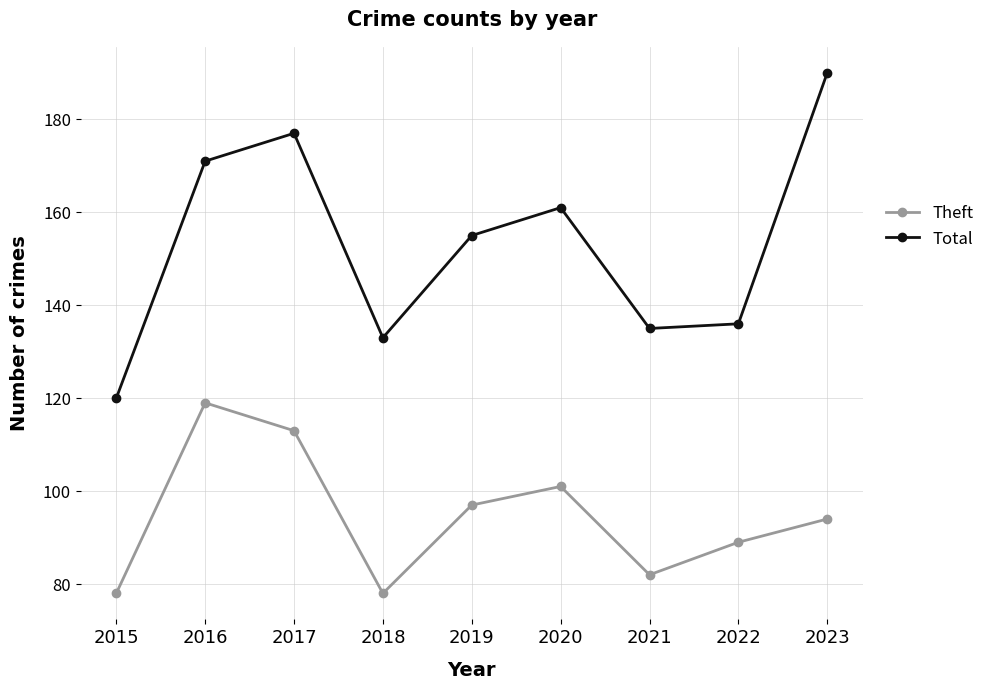

What is the value of the Total point at the 1st from the left?

120